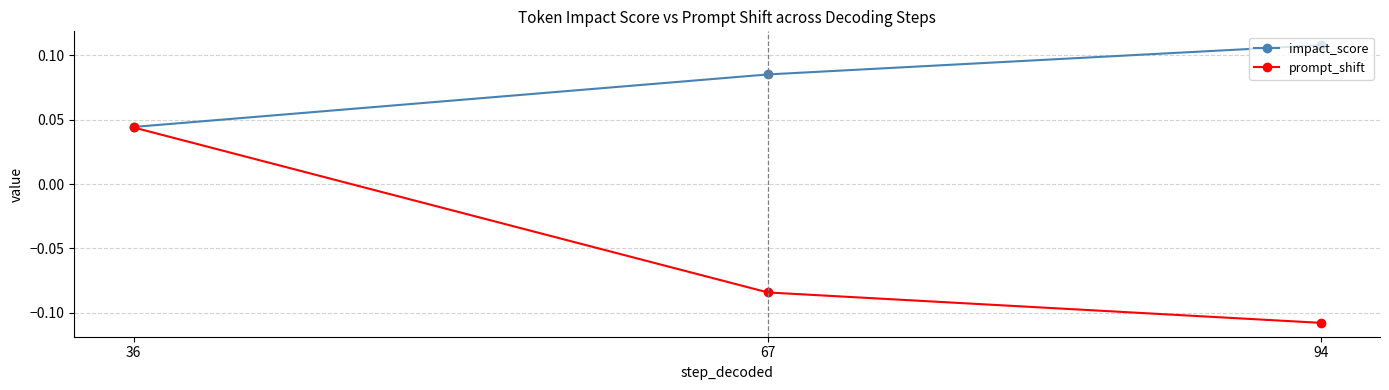

At which label does impact_score reach its minimum?

36